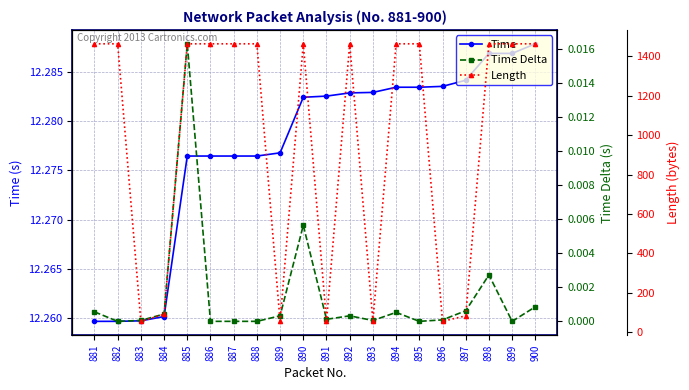

What is the total value across all series at 895?

1476.3